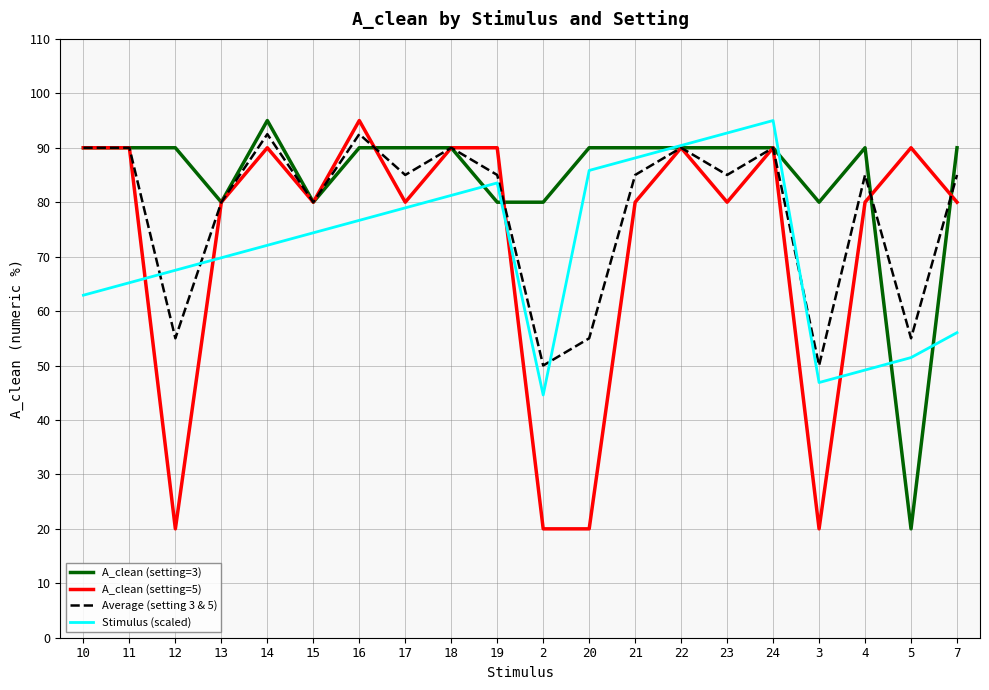

Read the A_clean (setting=3) value at 14.

95.0